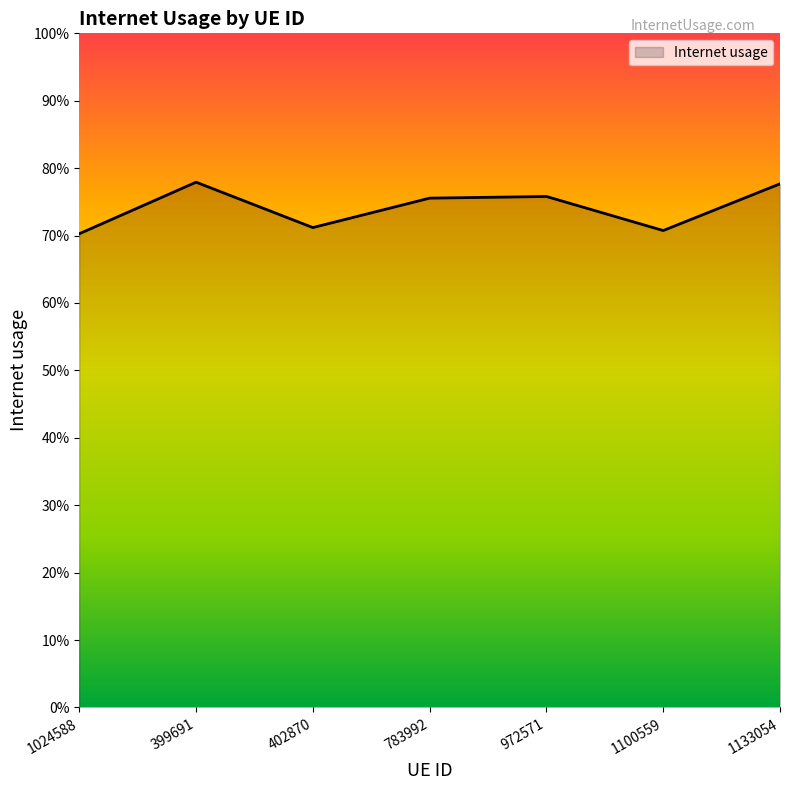

Is this an area chart (filled region under the line)?

Yes